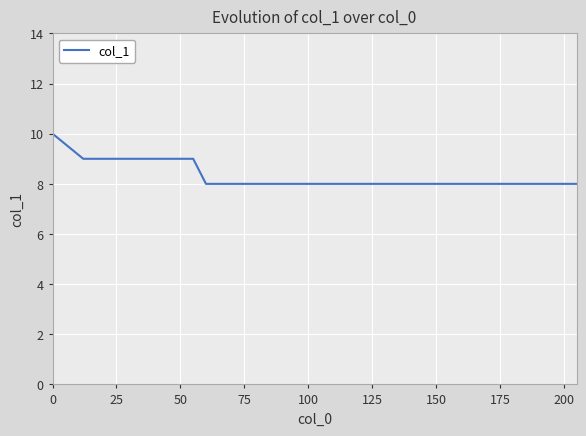

How many values are between 8 and 9?

39